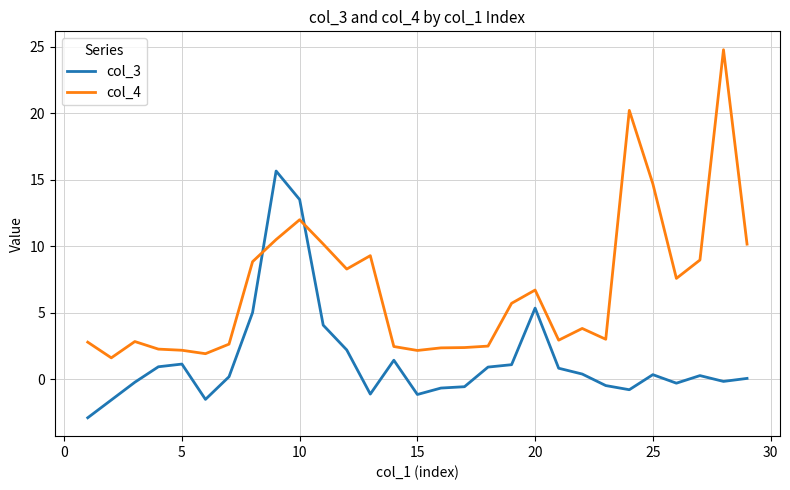

Which series has the largest range (max minus min)?

col_4